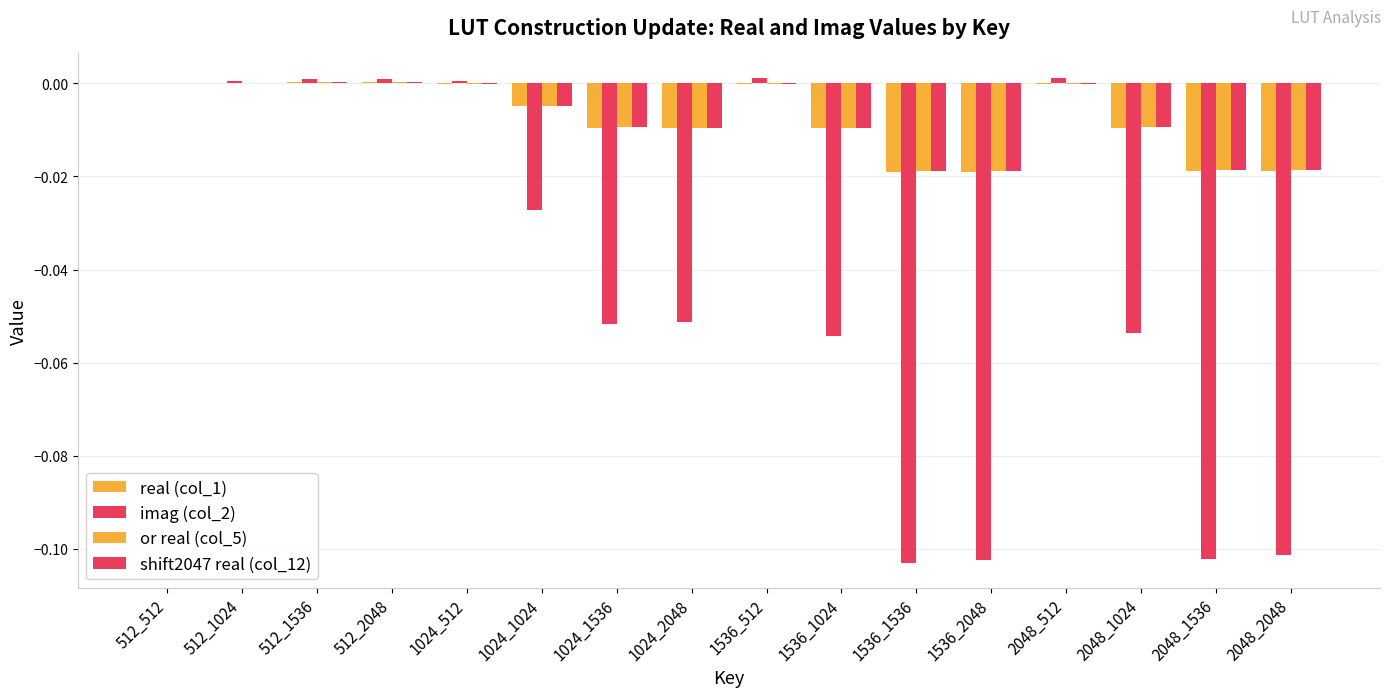

Rank the series at 1536_512 from lowest to highest value.

real (col_1), or real (col_5), shift2047 real (col_12), imag (col_2)